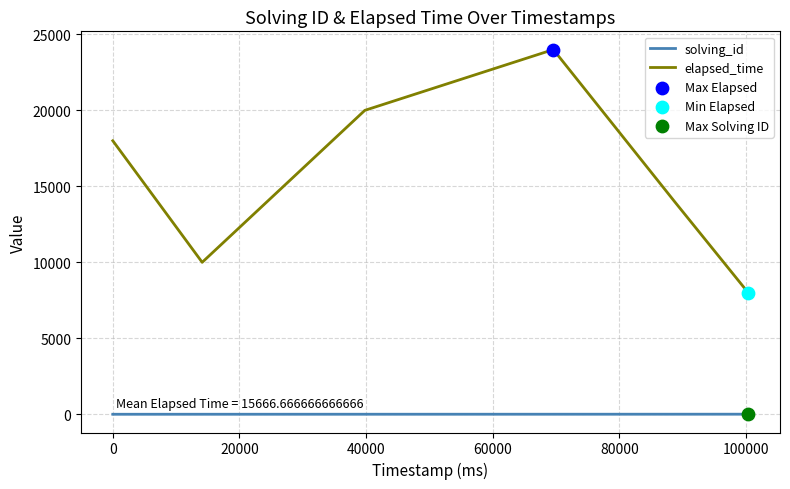

Which series has the largest range (max minus min)?

elapsed_time